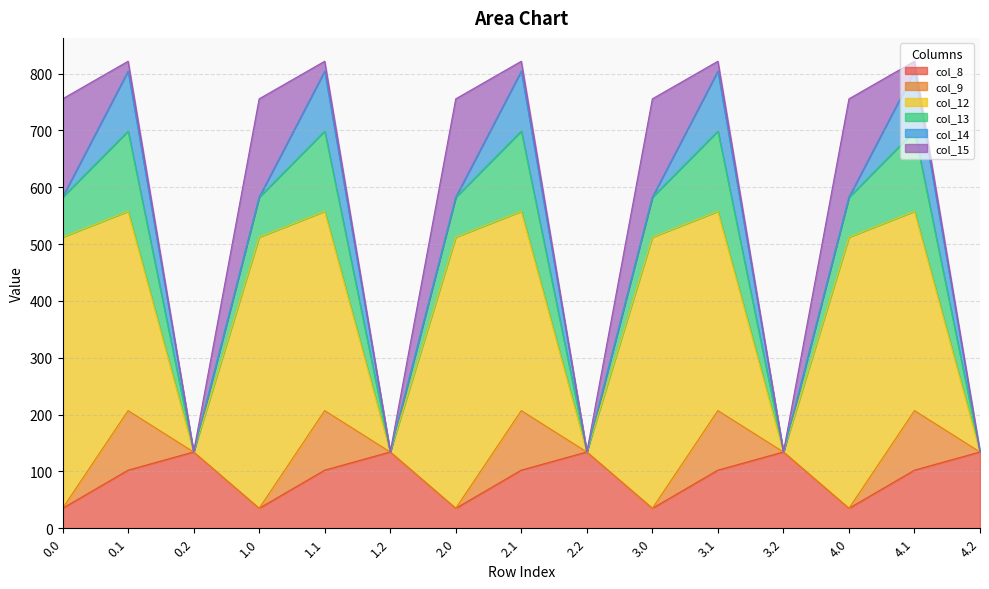

True or false: col_13 and col_14 intersect in this chart.

False